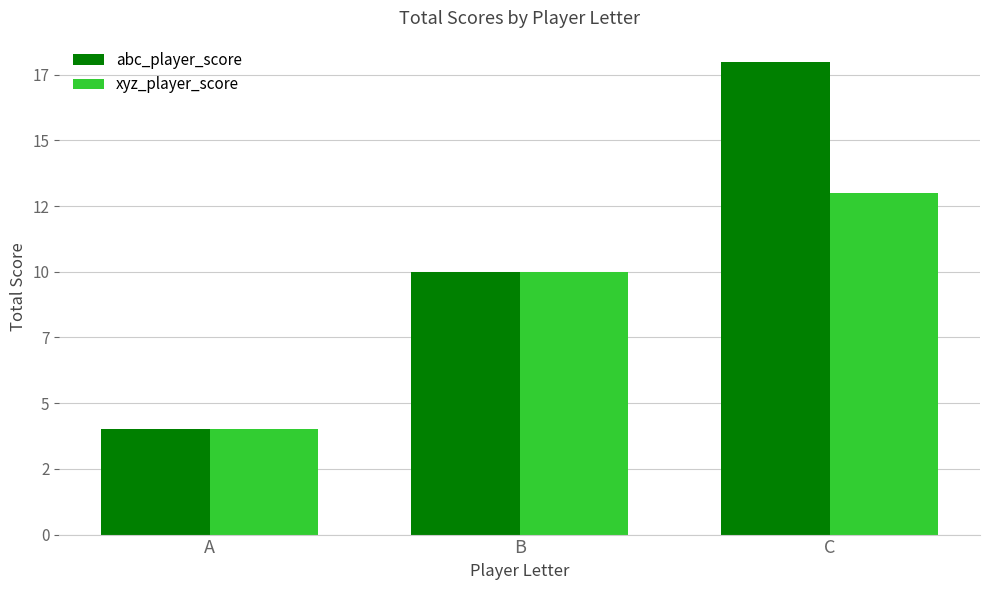

Which series has the widest spread of values?

abc_player_score